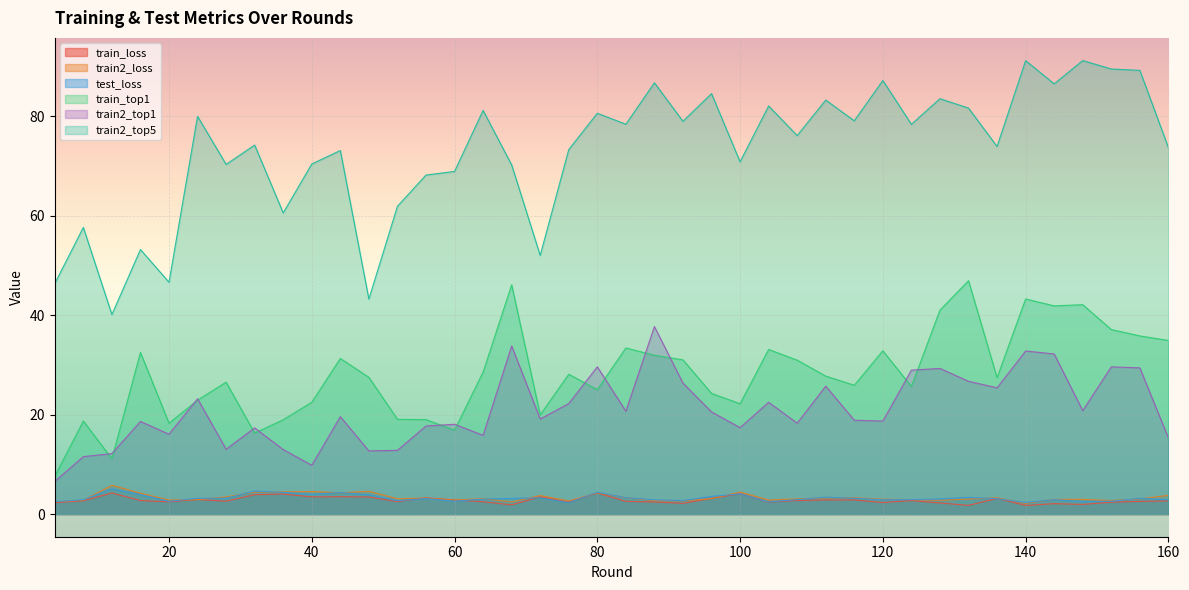

True or false: train2_loss has a value of 2.0 at 124.

False